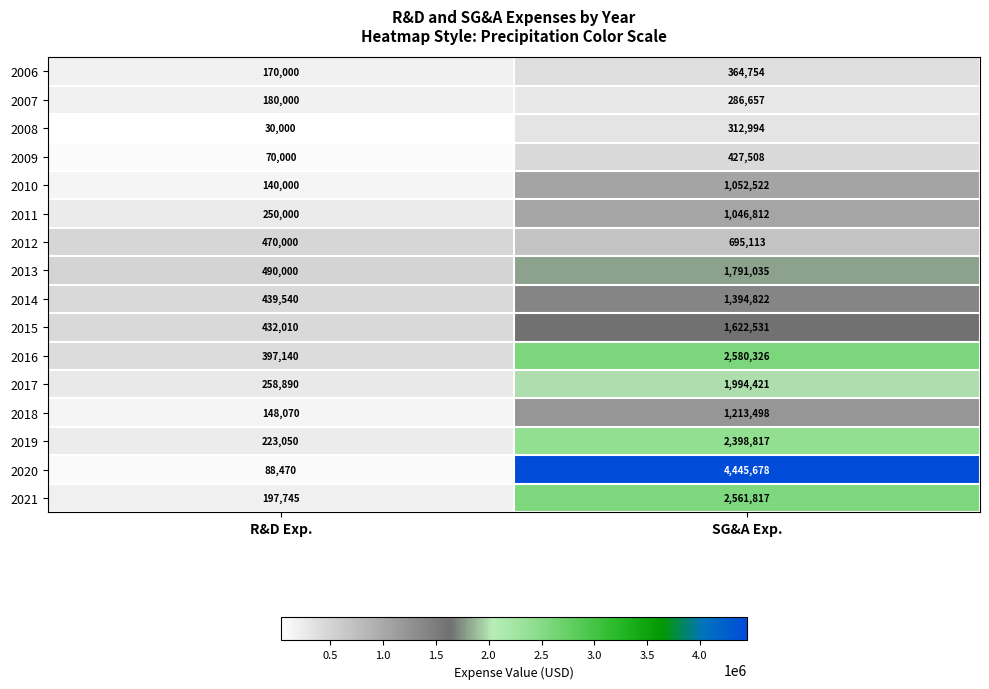

Which series has the largest total across all categories?

2020